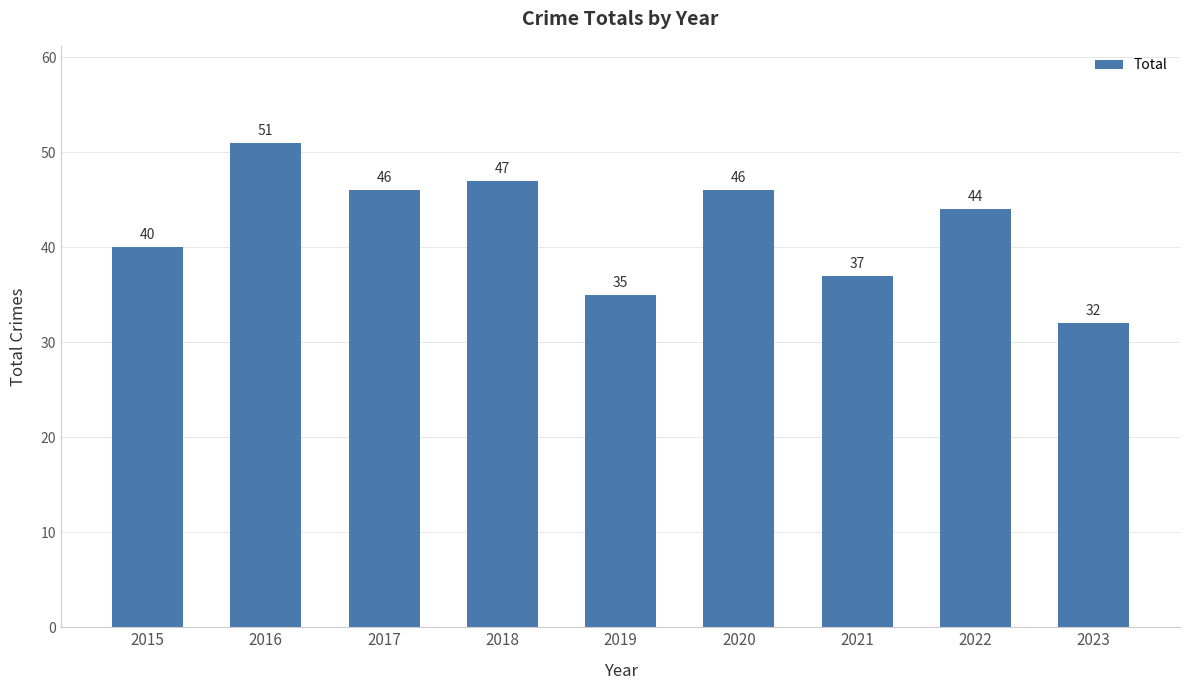

Which label corresponds to the largest value in the chart?

2016